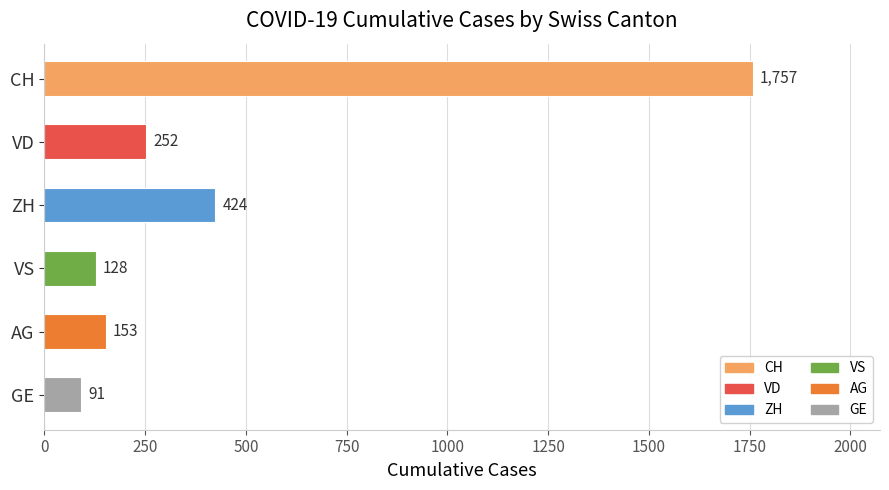

What are all the series names shown in the legend?

CH, VD, ZH, VS, AG, GE